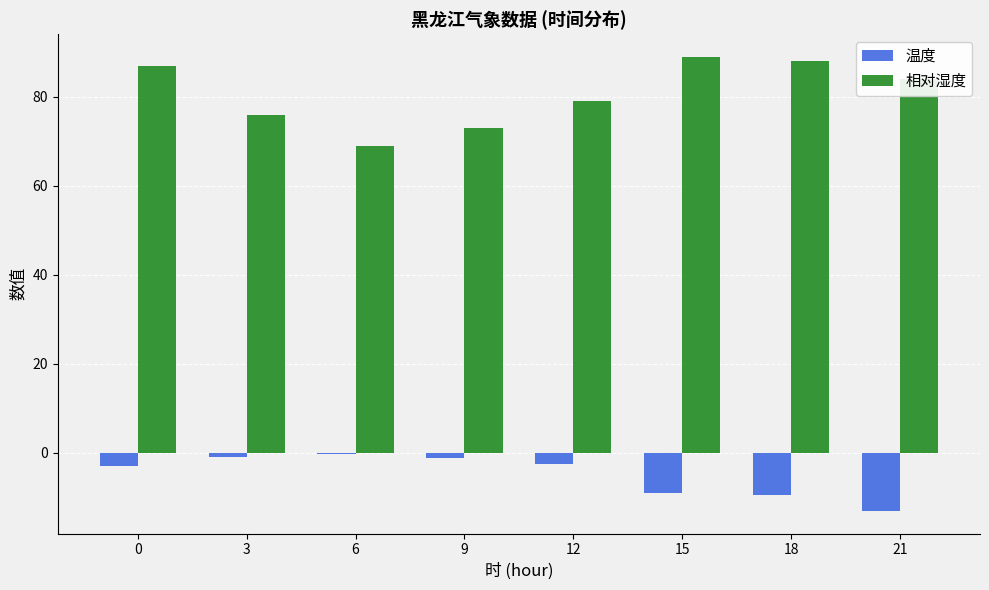

How many distinct data groups are displayed?

2